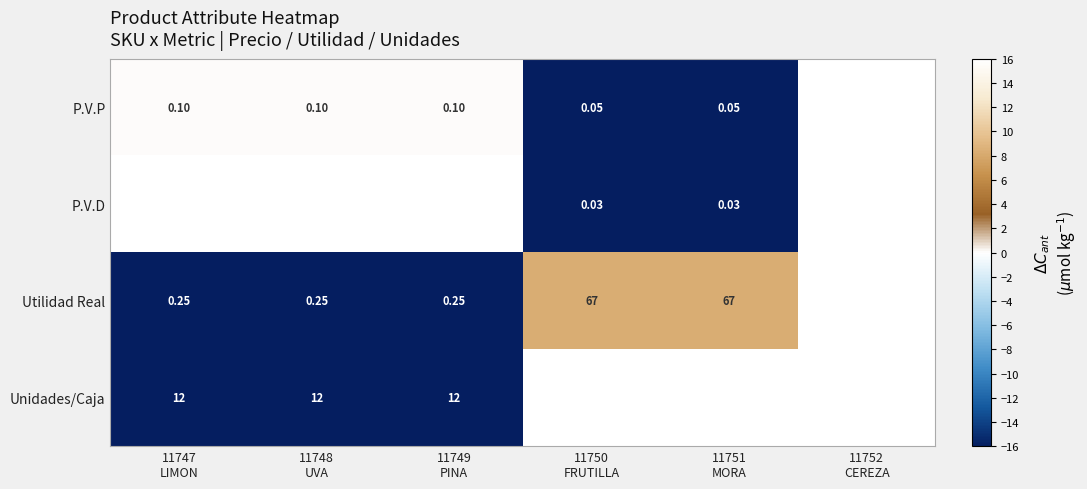

Which series has the largest range (max minus min)?

Utilidad Real